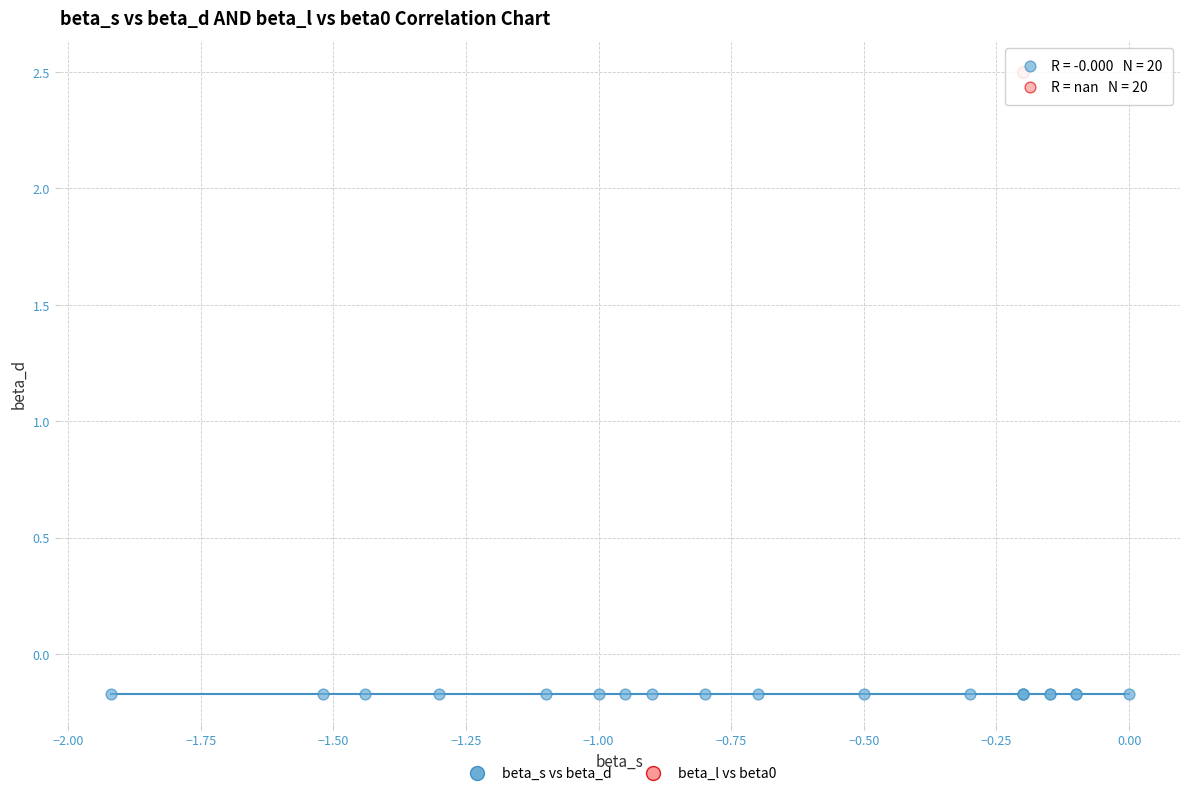

Which series reaches the maximum Y coordinate?

beta_l vs beta0